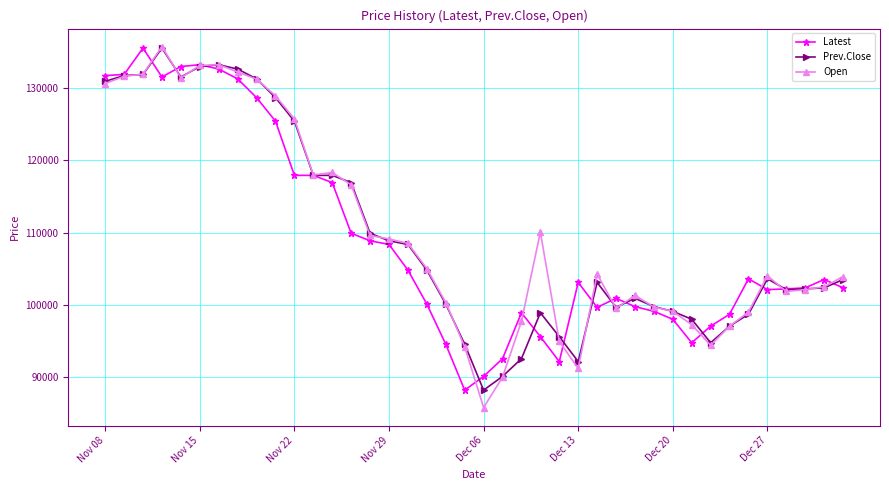

Rank the series by their average value, from lowest to highest.

Latest, Prev.Close, Open